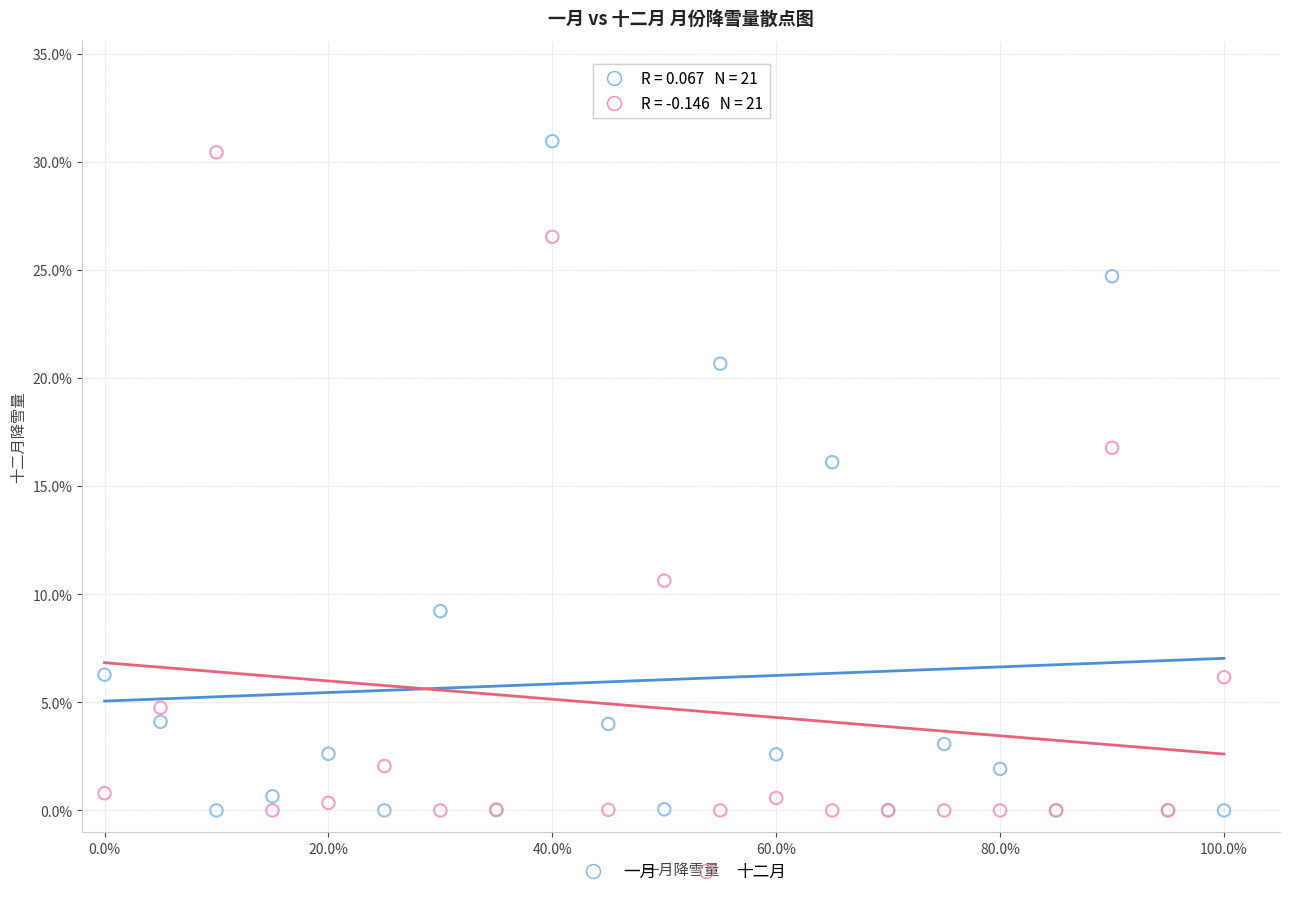

Which series contains the highest Y value?

一月